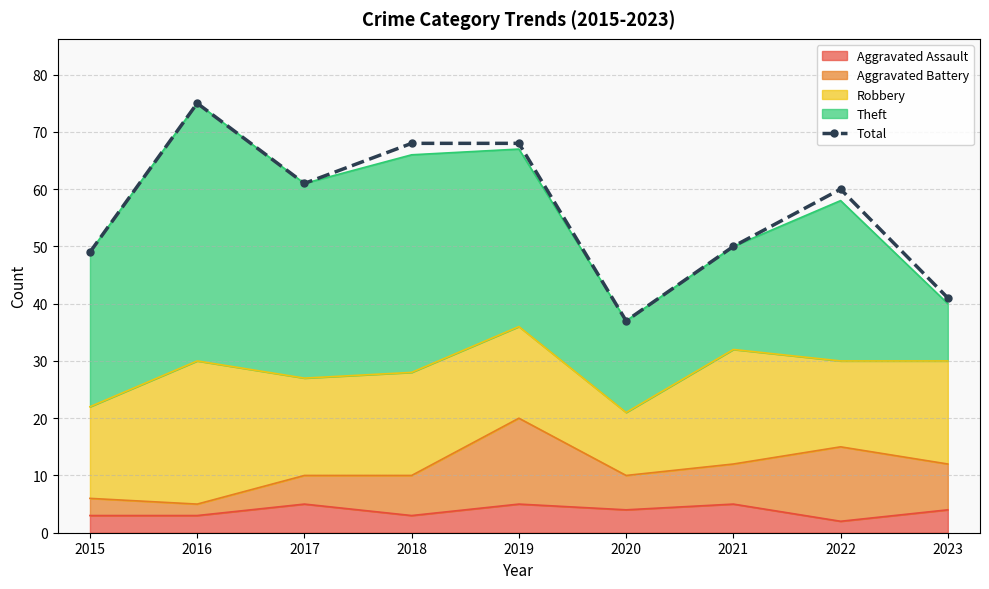

Does the chart have visible grid lines?

Yes